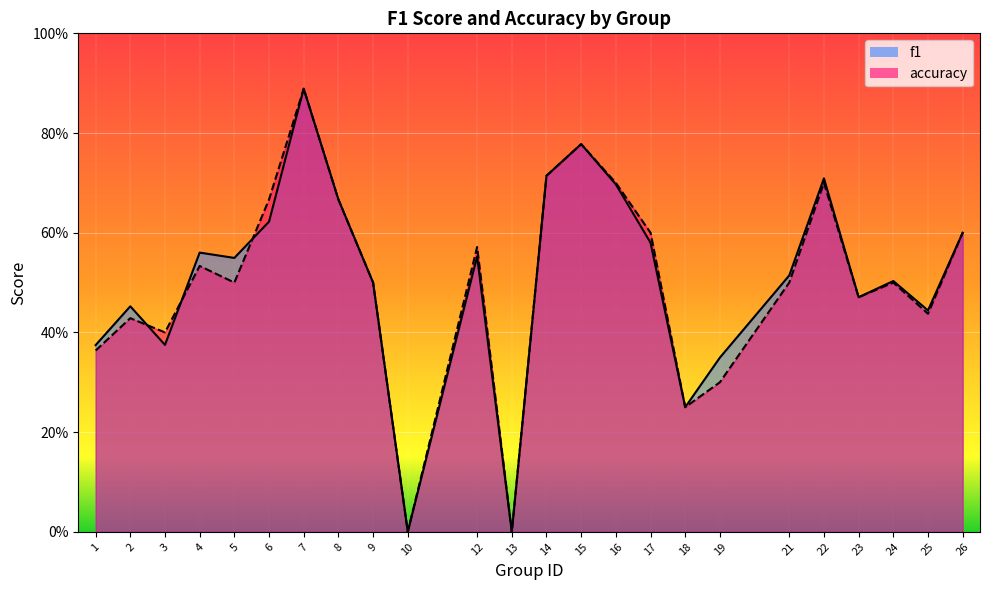

Where is f1 nearest to the value 0?

10